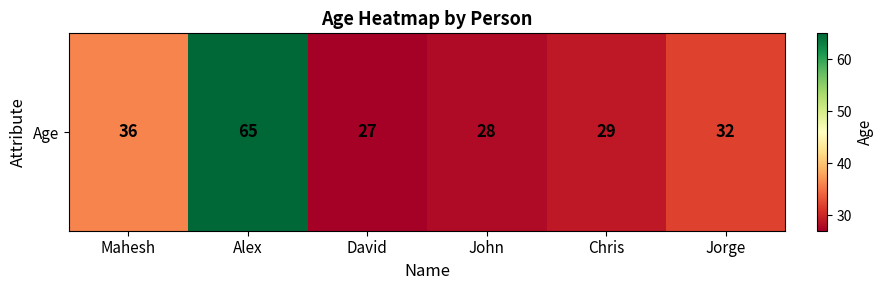

Count the number of data series in this chart.

1